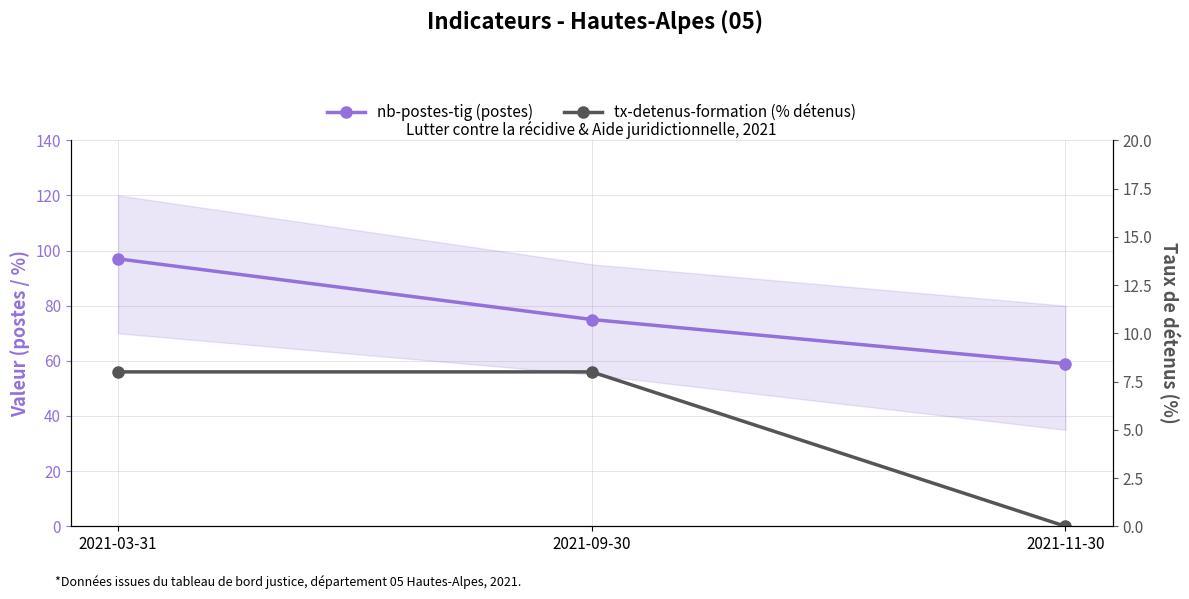

Is the value of nb-postes-tig (postes) at 2021-11-30 greater than the value of tx-detenus-formation (% détenus) at 2021-03-31?

Yes